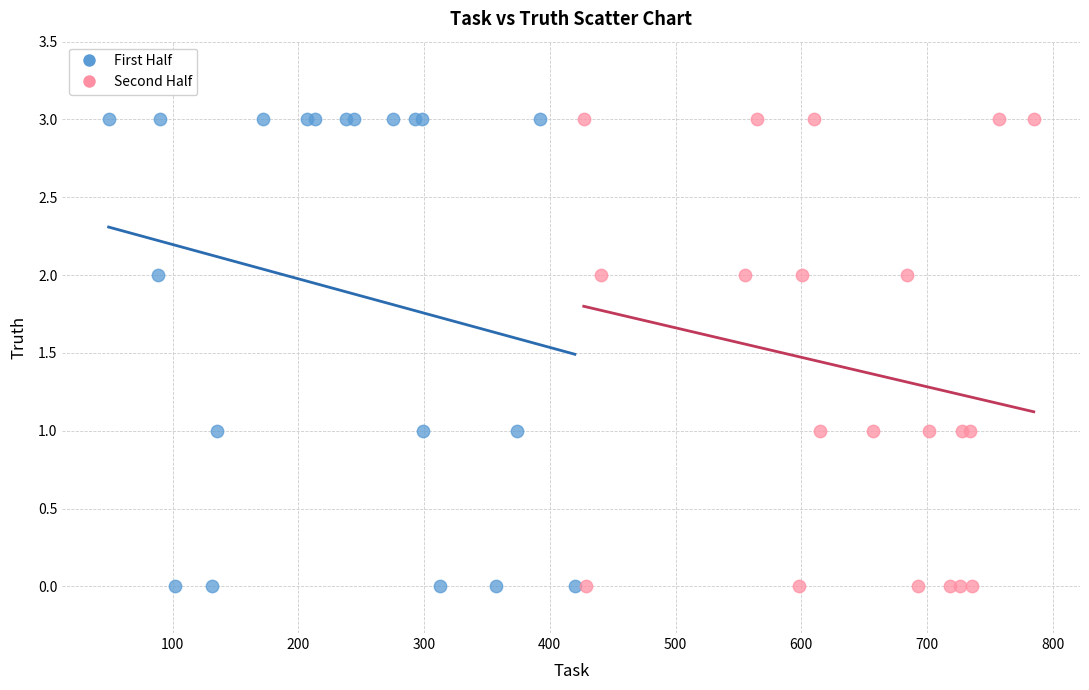

What are all the series names shown in the legend?

First Half, Second Half